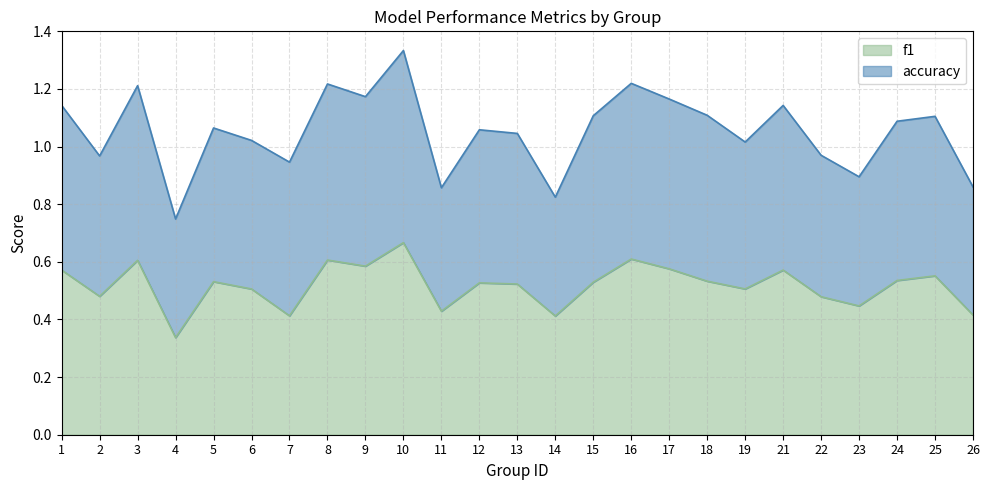

What is the value of the f1 point at the 17th from the left?

0.6